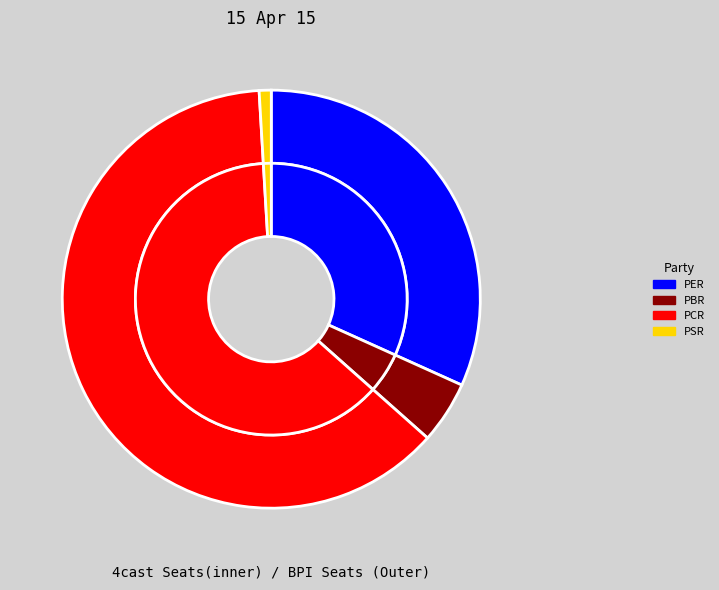

What is the ratio of the value at PCR to the value at PBR?

13.0